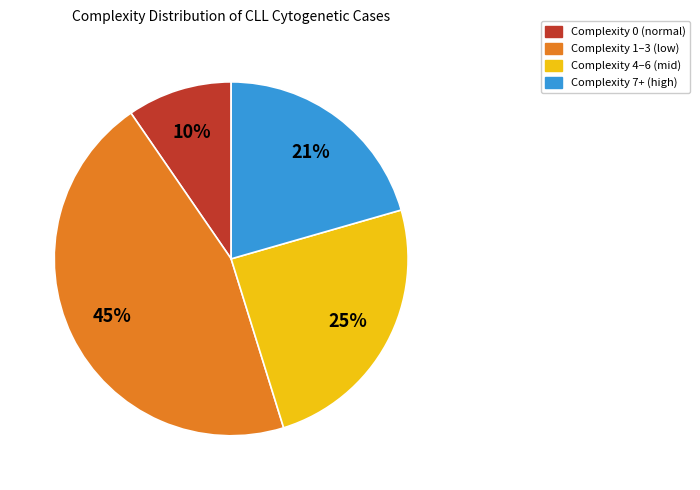

To the nearest percent, what is the average slice percentage?

25%